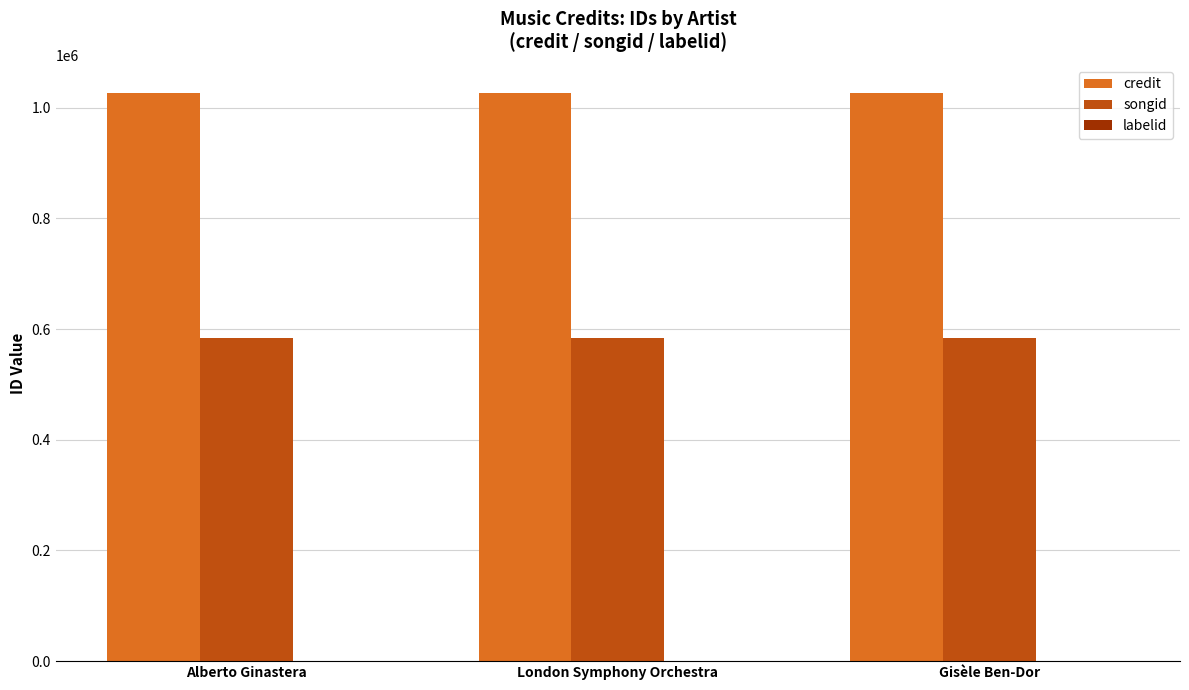

True or false: credit has a value of 1026158 at Gisèle Ben-Dor.

True